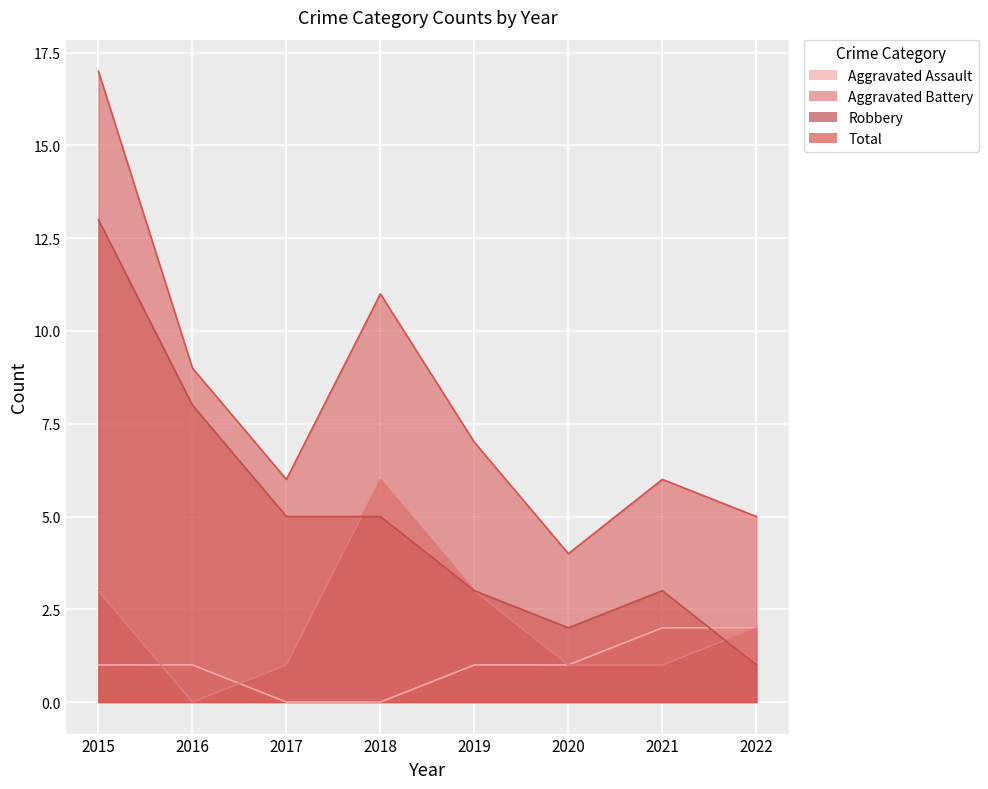

What is the value of the Aggravated Assault point at the 5th from the left?

1